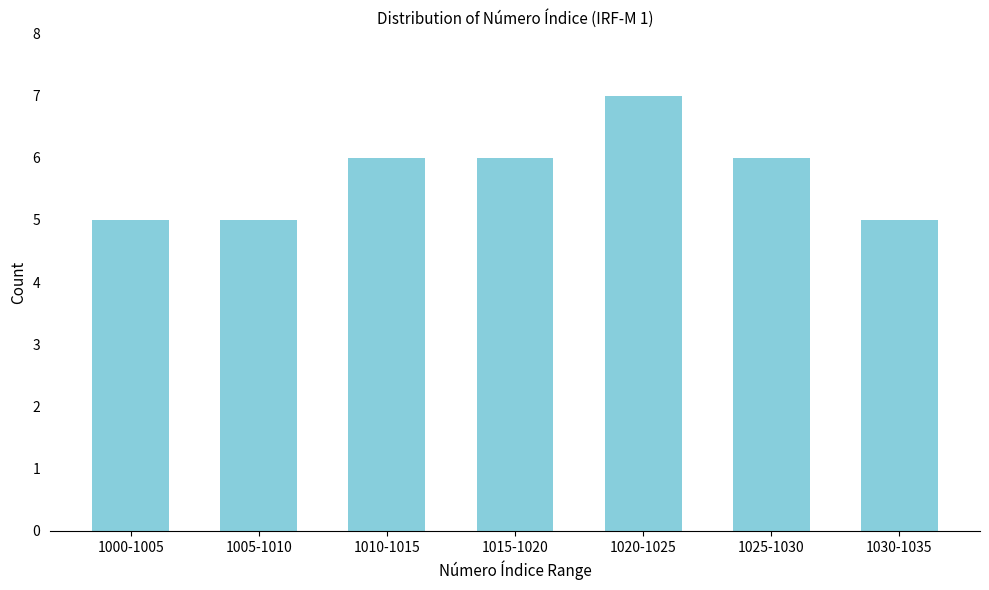

Reading left to right, extract all data points from this chart.

5	5	6	6	7	6	5